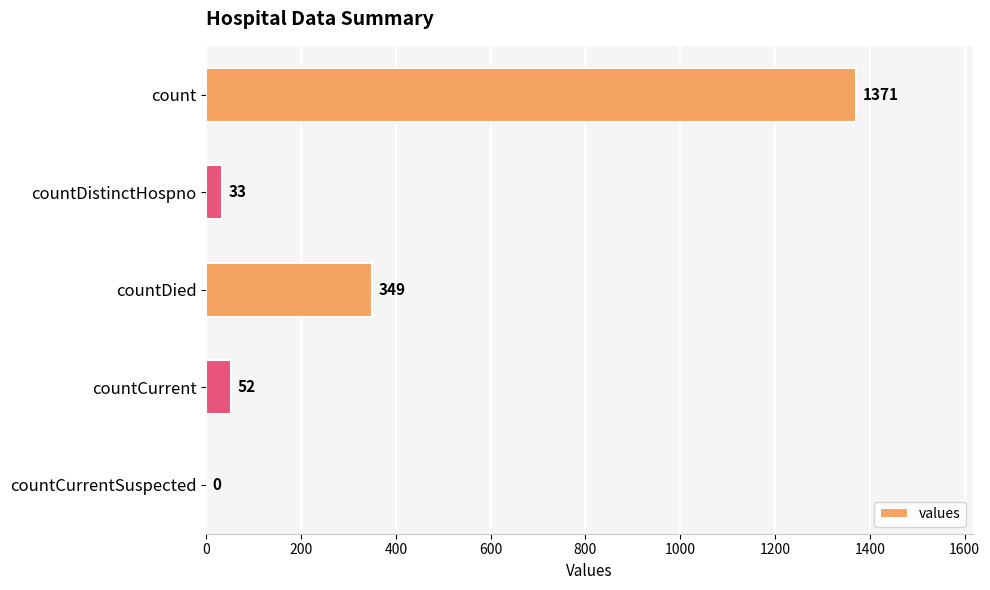

What is the greatest value displayed?

1371